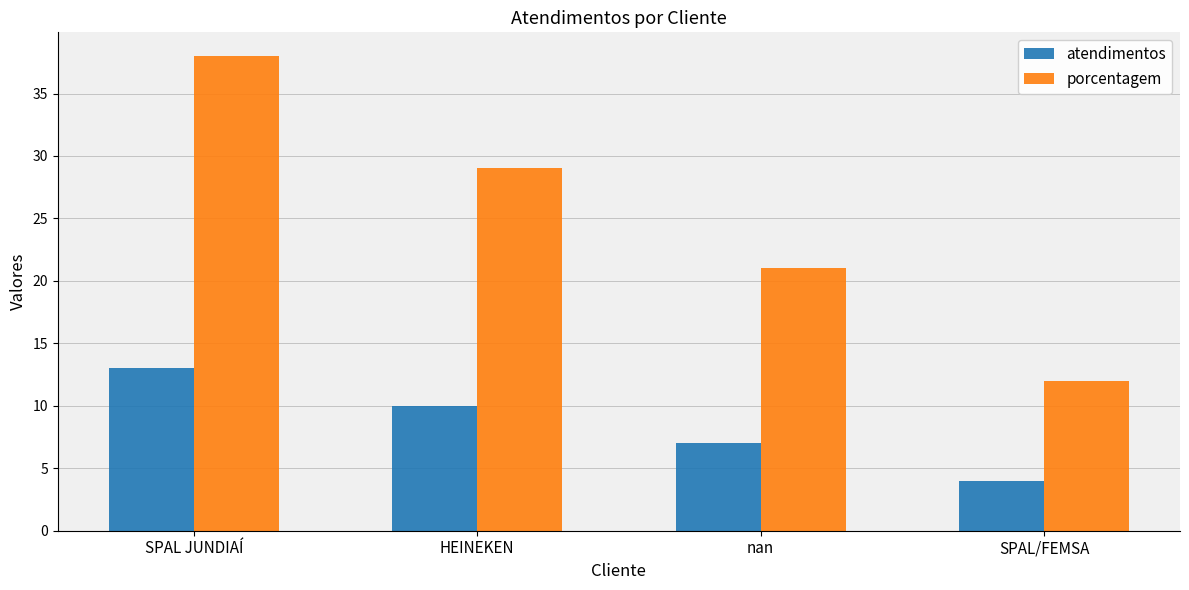

What is the sum of the porcentagem values at nan and SPAL JUNDIAÍ?

59